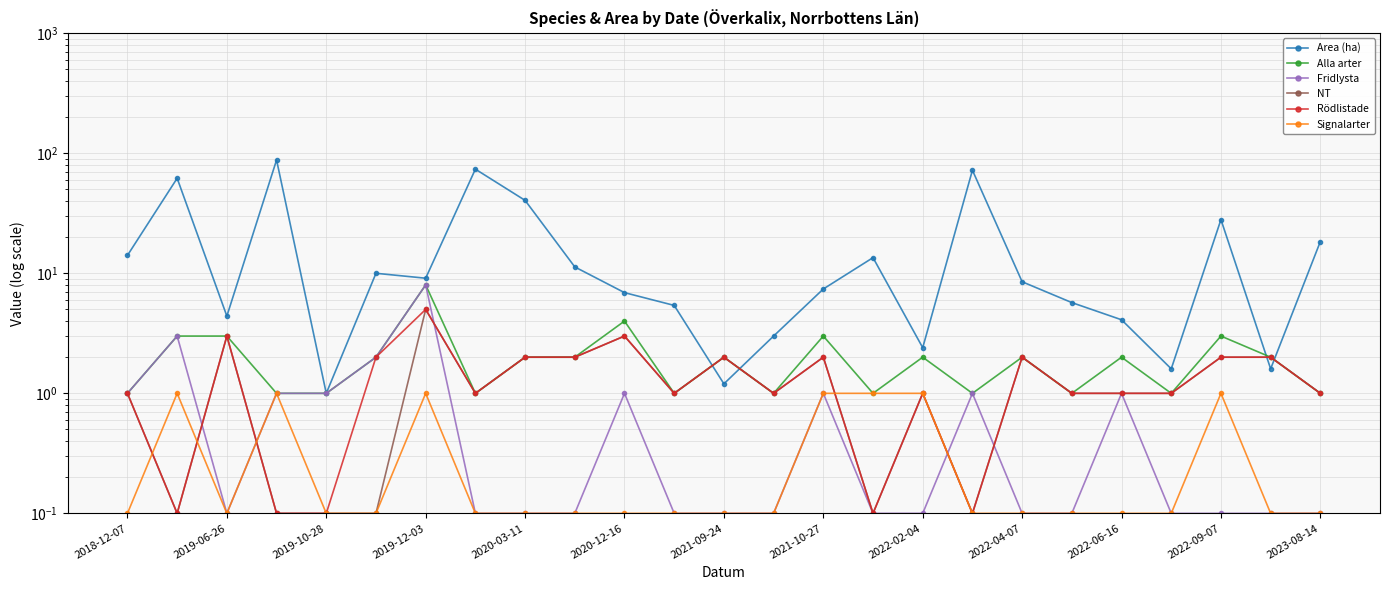

Which label corresponds to the smallest value in the chart?

2019-06-26